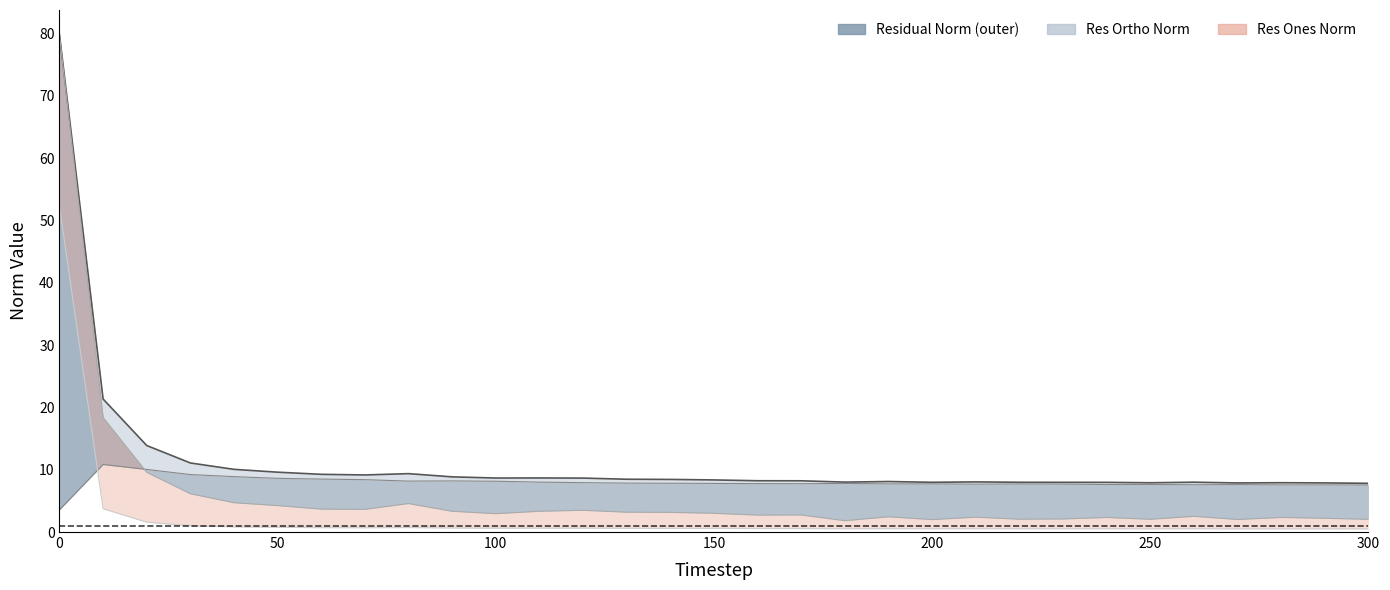

Reading right to left, what are all the values shown in this chart?

mse: 0.5	0.5	0.5	0.5	0.5	0.5	0.5	0.5	0.5	0.5	0.5	0.5	0.5	0.6	0.6	0.6	0.6	0.6	0.6	0.6	0.6	0.6	0.7	0.7	0.7	0.8	0.8	1.0	1.6	3.7	52.2
res_ones_norm: 2.0	2.2	2.3	2.0	2.5	2.0	2.3	2.1	2.1	2.4	2.0	2.4	1.8	2.7	2.7	3.0	3.2	3.2	3.5	3.3	2.9	3.3	4.6	3.6	3.7	4.2	4.7	6.1	9.6	18.4	79.8
res_ortho_norm: 7.5	7.6	7.6	7.6	7.6	7.6	7.6	7.7	7.7	7.7	7.7	7.7	7.8	7.8	7.8	7.8	7.8	7.9	7.9	8.0	8.2	8.2	8.2	8.4	8.5	8.6	8.9	9.2	10.0	10.8	3.6
residual_norm: 7.8	7.9	7.9	7.9	8.0	7.9	8.0	8.0	8.0	8.0	8.0	8.1	8.0	8.2	8.2	8.4	8.4	8.5	8.7	8.7	8.7	8.9	9.4	9.2	9.3	9.6	10.1	11.1	13.9	21.4	79.8